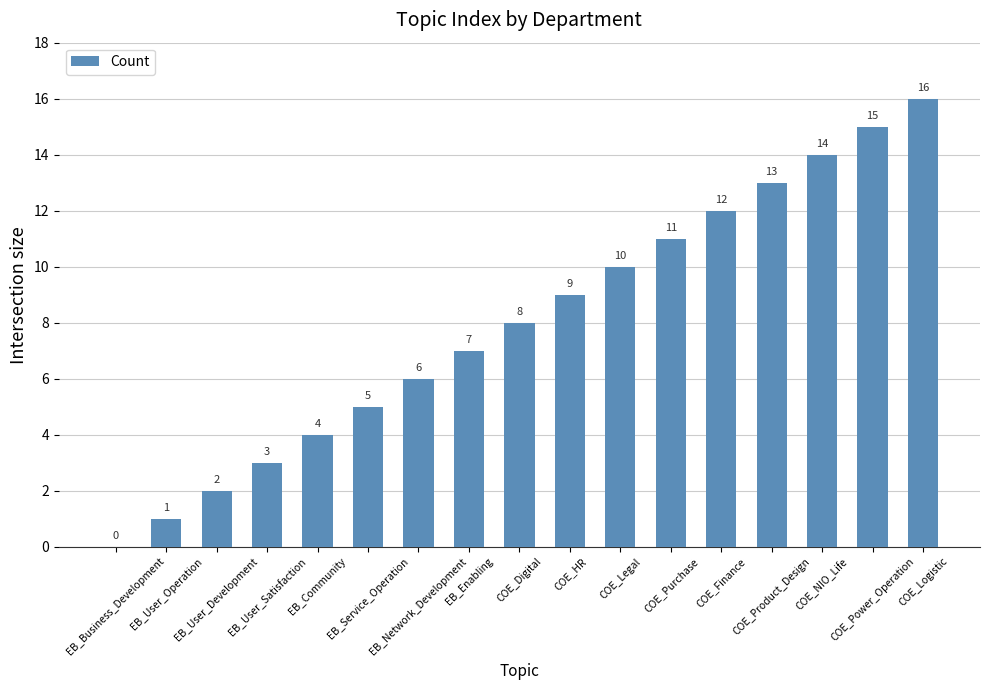

Are the bars horizontal?

No